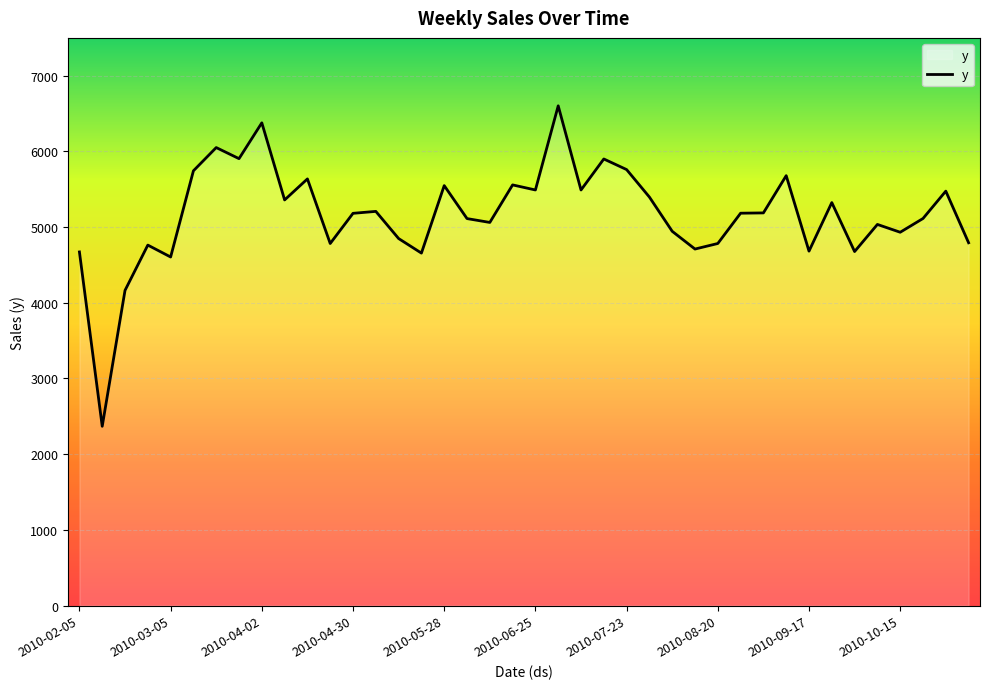

What is the minimum value shown in the chart?

2368.1